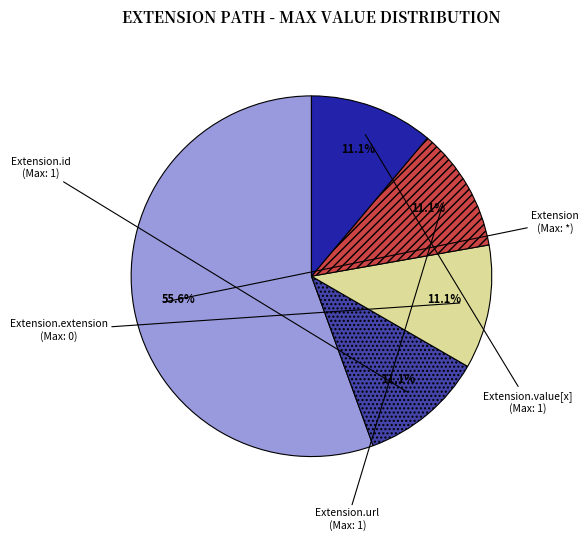

To the nearest percent, what is the difference between the Extension.url and Extension.id slice percentages?

0%